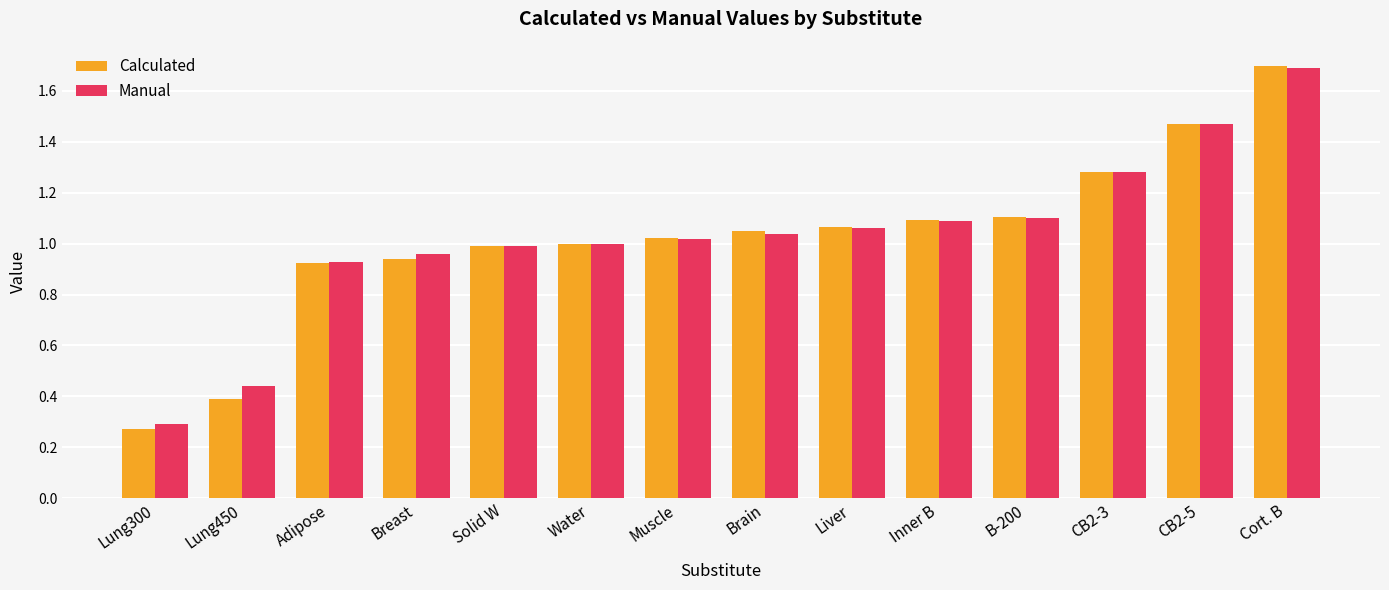

At which label is Manual closest to 0?

Lung300